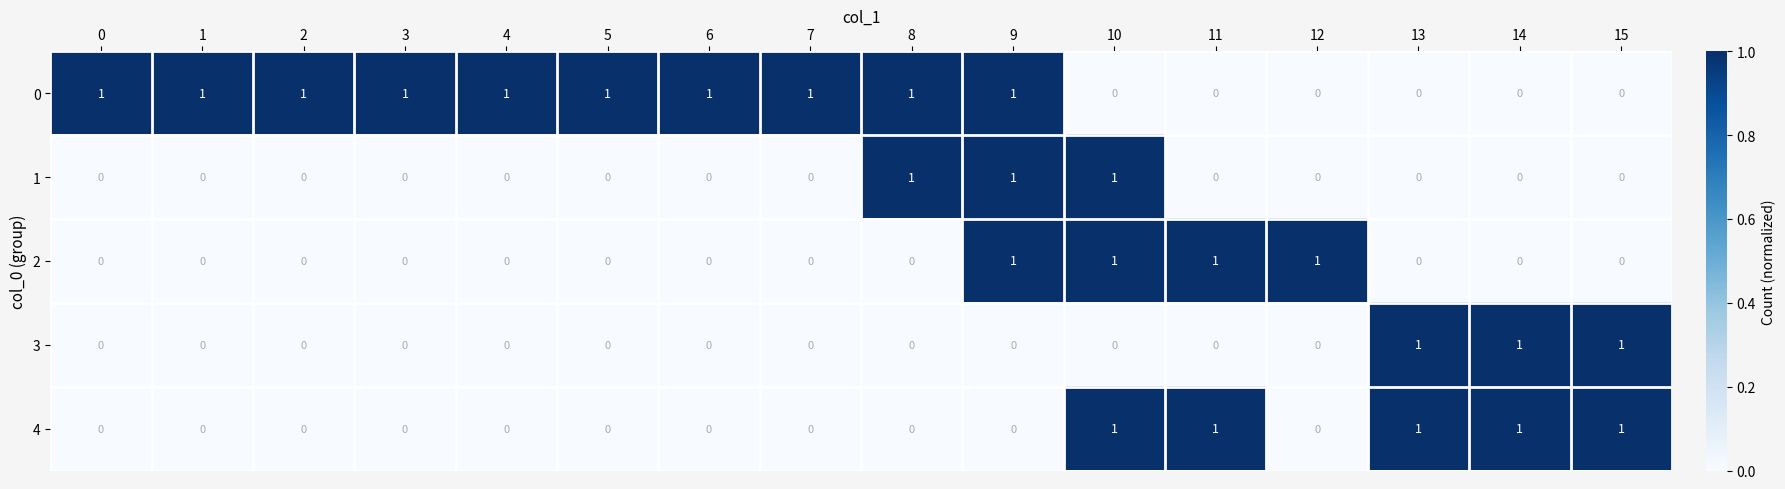

The 0 series shows -1 at 12. True or false?

False